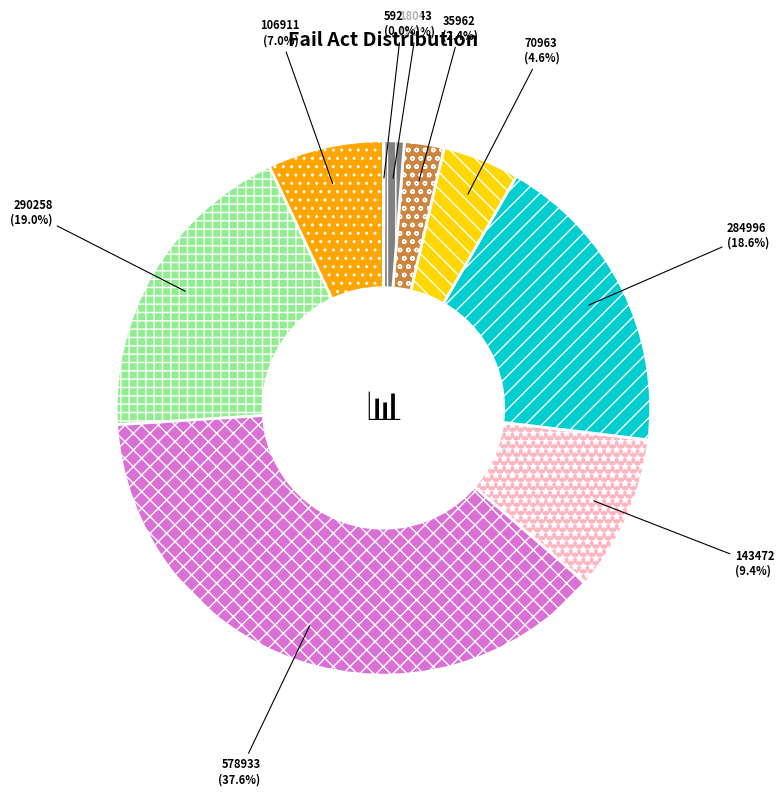

To the nearest percent, what is the combined percentage of 70963 and 578933?

42%